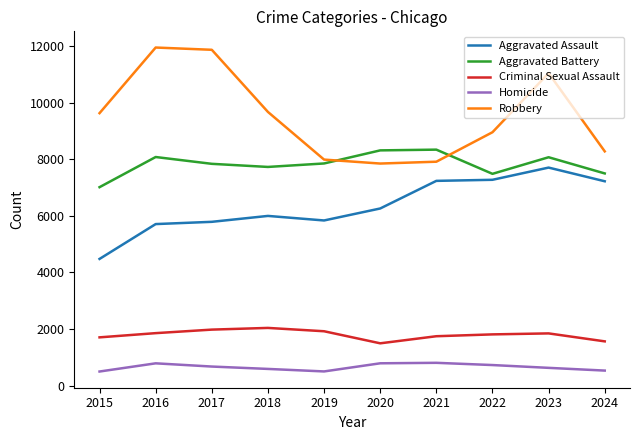

Which series has the widest spread of values?

Robbery